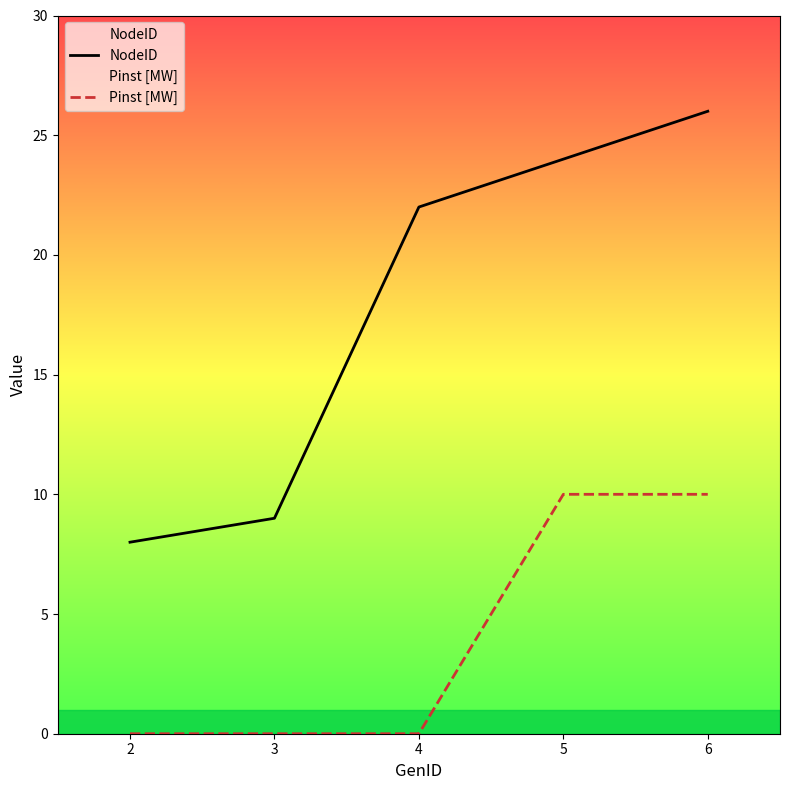

What is the sum of all Pinst [MW] values?

20